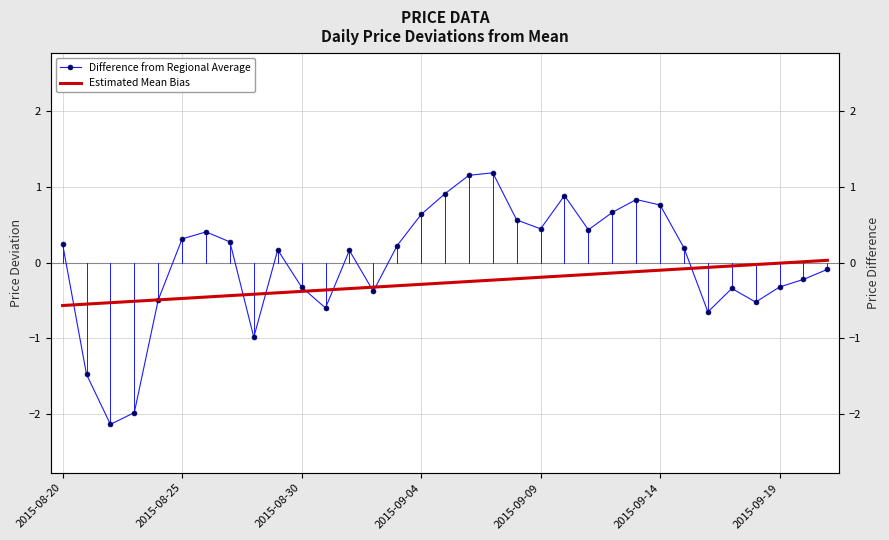

Rank the series by their average value, from lowest to highest.

Estimated Mean Bias, Difference from Regional Average